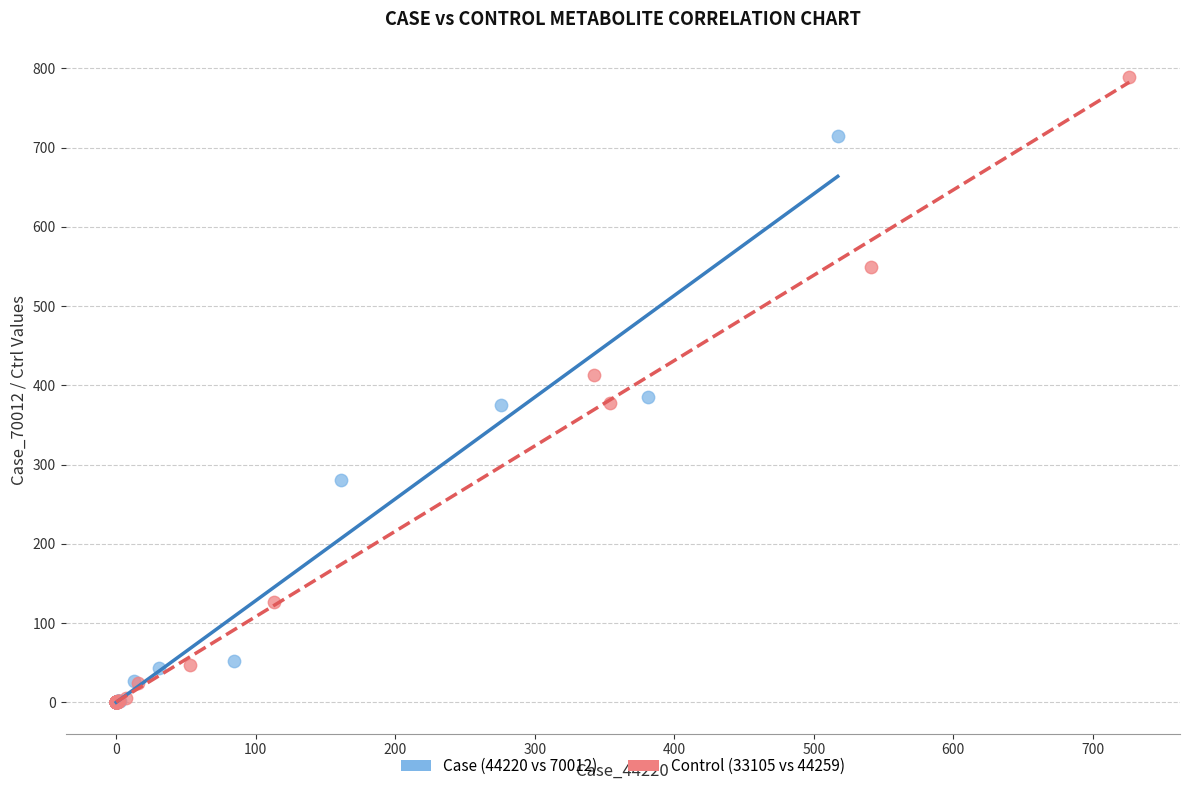

What are all the series names shown in the legend?

Case (44220 vs 70012), Control (33105 vs 44259)